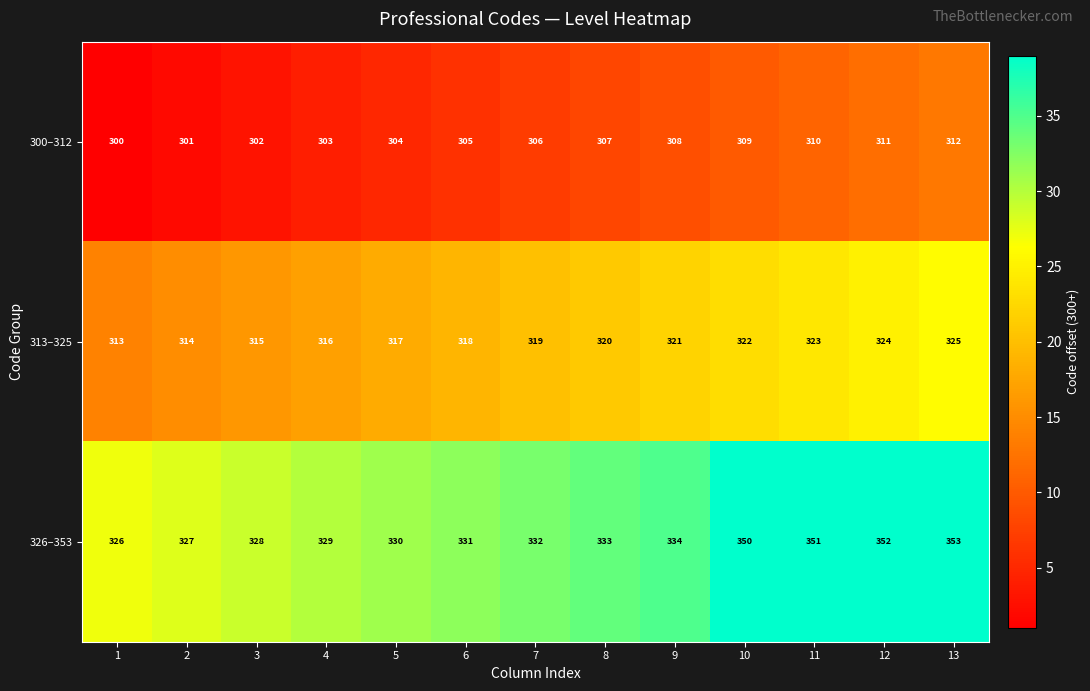

Which series has the widest spread of values?

326–353